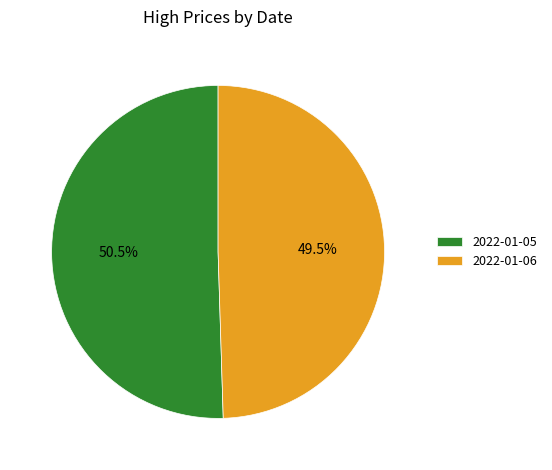

To the nearest percent, what is the difference between the 2022-01-05 and 2022-01-06 slice percentages?

1%